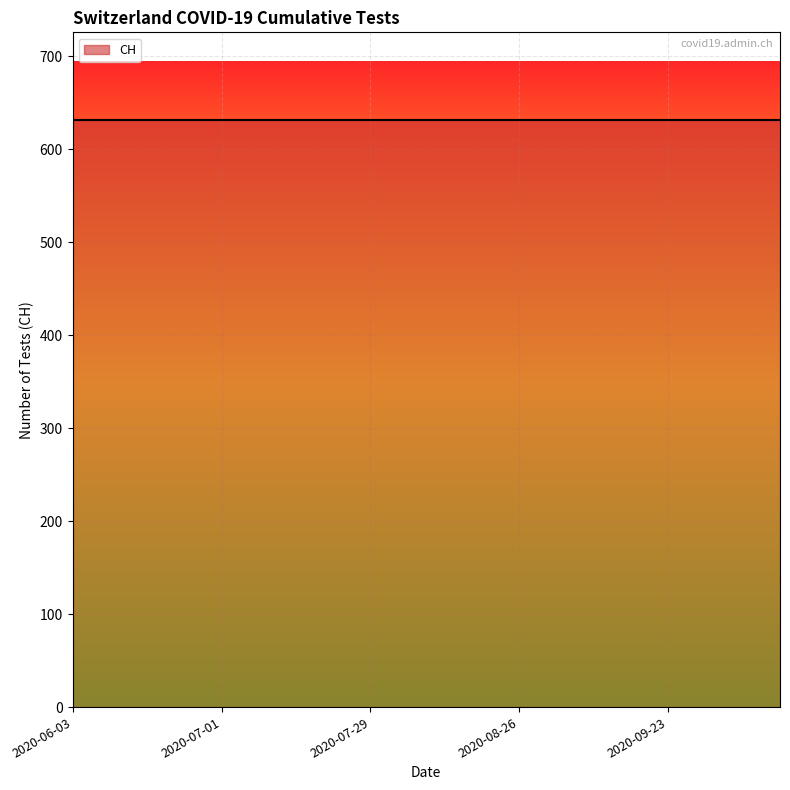

Read the value at 2020-06-10, to the nearest 10.

630